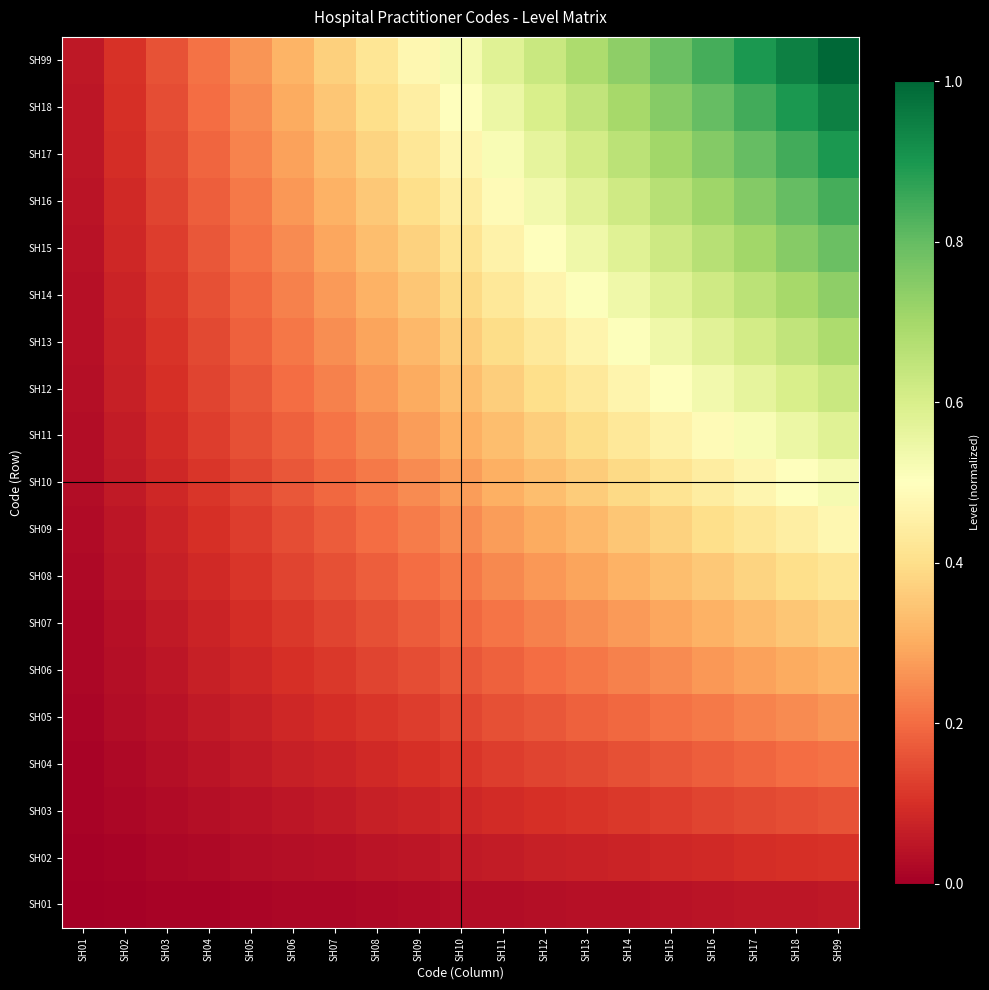

Reading right to left, transcribe all the data shown in this chart.

SH01: SH99=0.1	SH18=0.0	SH17=0.0	SH16=0.0	SH15=0.0	SH14=0.0	SH13=0.0	SH12=0.0	SH11=0.0	SH10=0.0	SH09=0.0	SH08=0.0	SH07=0.0	SH06=0.0	SH05=0.0	SH04=0.0	SH03=0.0	SH02=0.0	SH01=0.0
SH02: SH99=0.1	SH18=0.1	SH17=0.1	SH16=0.1	SH15=0.1	SH14=0.1	SH13=0.1	SH12=0.1	SH11=0.1	SH10=0.1	SH09=0.0	SH08=0.0	SH07=0.0	SH06=0.0	SH05=0.0	SH04=0.0	SH03=0.0	SH02=0.0	SH01=0.0
SH03: SH99=0.2	SH18=0.1	SH17=0.1	SH16=0.1	SH15=0.1	SH14=0.1	SH13=0.1	SH12=0.1	SH11=0.1	SH10=0.1	SH09=0.1	SH08=0.1	SH07=0.1	SH06=0.0	SH05=0.0	SH04=0.0	SH03=0.0	SH02=0.0	SH01=0.0
SH04: SH99=0.2	SH18=0.2	SH17=0.2	SH16=0.2	SH15=0.2	SH14=0.2	SH13=0.1	SH12=0.1	SH11=0.1	SH10=0.1	SH09=0.1	SH08=0.1	SH07=0.1	SH06=0.1	SH05=0.1	SH04=0.0	SH03=0.0	SH02=0.0	SH01=0.0
SH05: SH99=0.3	SH18=0.2	SH17=0.2	SH16=0.2	SH15=0.2	SH14=0.2	SH13=0.2	SH12=0.2	SH11=0.2	SH10=0.1	SH09=0.1	SH08=0.1	SH07=0.1	SH06=0.1	SH05=0.1	SH04=0.1	SH03=0.0	SH02=0.0	SH01=0.0
SH06: SH99=0.3	SH18=0.3	SH17=0.3	SH16=0.3	SH15=0.2	SH14=0.2	SH13=0.2	SH12=0.2	SH11=0.2	SH10=0.2	SH09=0.1	SH08=0.1	SH07=0.1	SH06=0.1	SH05=0.1	SH04=0.1	SH03=0.0	SH02=0.0	SH01=0.0
SH07: SH99=0.4	SH18=0.3	SH17=0.3	SH16=0.3	SH15=0.3	SH14=0.3	SH13=0.3	SH12=0.2	SH11=0.2	SH10=0.2	SH09=0.2	SH08=0.2	SH07=0.1	SH06=0.1	SH05=0.1	SH04=0.1	SH03=0.1	SH02=0.0	SH01=0.0
SH08: SH99=0.4	SH18=0.4	SH17=0.4	SH16=0.4	SH15=0.3	SH14=0.3	SH13=0.3	SH12=0.3	SH11=0.2	SH10=0.2	SH09=0.2	SH08=0.2	SH07=0.2	SH06=0.1	SH05=0.1	SH04=0.1	SH03=0.1	SH02=0.0	SH01=0.0
SH09: SH99=0.5	SH18=0.4	SH17=0.4	SH16=0.4	SH15=0.4	SH14=0.3	SH13=0.3	SH12=0.3	SH11=0.3	SH10=0.2	SH09=0.2	SH08=0.2	SH07=0.2	SH06=0.1	SH05=0.1	SH04=0.1	SH03=0.1	SH02=0.0	SH01=0.0
SH10: SH99=0.5	SH18=0.5	SH17=0.5	SH16=0.4	SH15=0.4	SH14=0.4	SH13=0.4	SH12=0.3	SH11=0.3	SH10=0.3	SH09=0.2	SH08=0.2	SH07=0.2	SH06=0.2	SH05=0.1	SH04=0.1	SH03=0.1	SH02=0.1	SH01=0.0
SH11: SH99=0.6	SH18=0.5	SH17=0.5	SH16=0.5	SH15=0.5	SH14=0.4	SH13=0.4	SH12=0.4	SH11=0.3	SH10=0.3	SH09=0.3	SH08=0.2	SH07=0.2	SH06=0.2	SH05=0.2	SH04=0.1	SH03=0.1	SH02=0.1	SH01=0.0
SH12: SH99=0.6	SH18=0.6	SH17=0.6	SH16=0.5	SH15=0.5	SH14=0.5	SH13=0.4	SH12=0.4	SH11=0.4	SH10=0.3	SH09=0.3	SH08=0.3	SH07=0.2	SH06=0.2	SH05=0.2	SH04=0.1	SH03=0.1	SH02=0.1	SH01=0.0
SH13: SH99=0.7	SH18=0.6	SH17=0.6	SH16=0.6	SH15=0.5	SH14=0.5	SH13=0.5	SH12=0.4	SH11=0.4	SH10=0.4	SH09=0.3	SH08=0.3	SH07=0.3	SH06=0.2	SH05=0.2	SH04=0.1	SH03=0.1	SH02=0.1	SH01=0.0
SH14: SH99=0.7	SH18=0.7	SH17=0.7	SH16=0.6	SH15=0.6	SH14=0.5	SH13=0.5	SH12=0.5	SH11=0.4	SH10=0.4	SH09=0.3	SH08=0.3	SH07=0.3	SH06=0.2	SH05=0.2	SH04=0.2	SH03=0.1	SH02=0.1	SH01=0.0
SH15: SH99=0.8	SH18=0.7	SH17=0.7	SH16=0.7	SH15=0.6	SH14=0.6	SH13=0.5	SH12=0.5	SH11=0.5	SH10=0.4	SH09=0.4	SH08=0.3	SH07=0.3	SH06=0.2	SH05=0.2	SH04=0.2	SH03=0.1	SH02=0.1	SH01=0.0
SH16: SH99=0.8	SH18=0.8	SH17=0.8	SH16=0.7	SH15=0.7	SH14=0.6	SH13=0.6	SH12=0.5	SH11=0.5	SH10=0.4	SH09=0.4	SH08=0.4	SH07=0.3	SH06=0.3	SH05=0.2	SH04=0.2	SH03=0.1	SH02=0.1	SH01=0.0
SH17: SH99=0.9	SH18=0.8	SH17=0.8	SH16=0.8	SH15=0.7	SH14=0.7	SH13=0.6	SH12=0.6	SH11=0.5	SH10=0.5	SH09=0.4	SH08=0.4	SH07=0.3	SH06=0.3	SH05=0.2	SH04=0.2	SH03=0.1	SH02=0.1	SH01=0.0
SH18: SH99=0.9	SH18=0.9	SH17=0.8	SH16=0.8	SH15=0.7	SH14=0.7	SH13=0.6	SH12=0.6	SH11=0.5	SH10=0.5	SH09=0.4	SH08=0.4	SH07=0.3	SH06=0.3	SH05=0.2	SH04=0.2	SH03=0.1	SH02=0.1	SH01=0.0
SH99: SH99=1.0	SH18=0.9	SH17=0.9	SH16=0.8	SH15=0.8	SH14=0.7	SH13=0.7	SH12=0.6	SH11=0.6	SH10=0.5	SH09=0.5	SH08=0.4	SH07=0.4	SH06=0.3	SH05=0.3	SH04=0.2	SH03=0.2	SH02=0.1	SH01=0.1